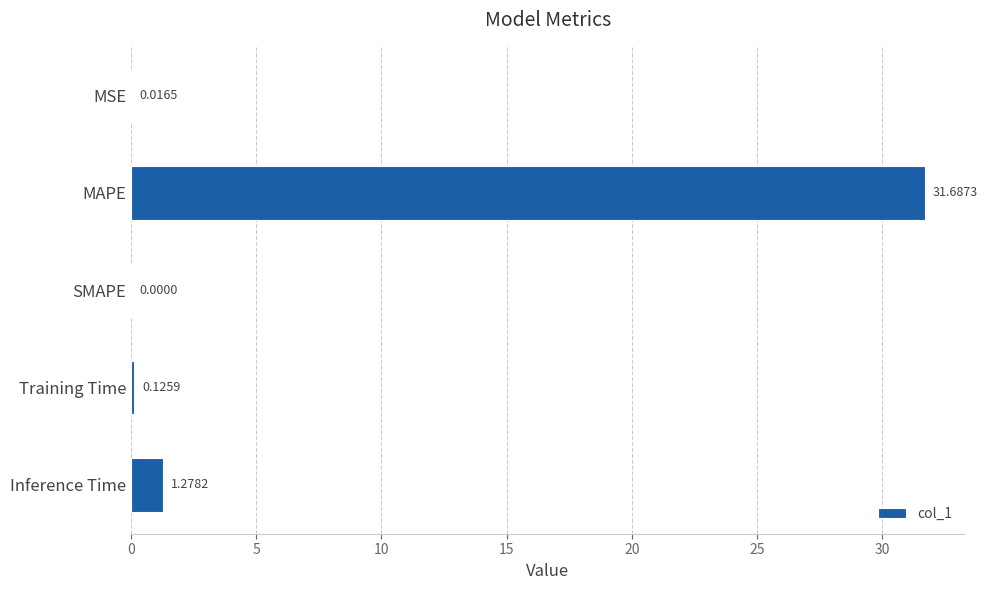

Which label corresponds to the largest value in the chart?

MAPE